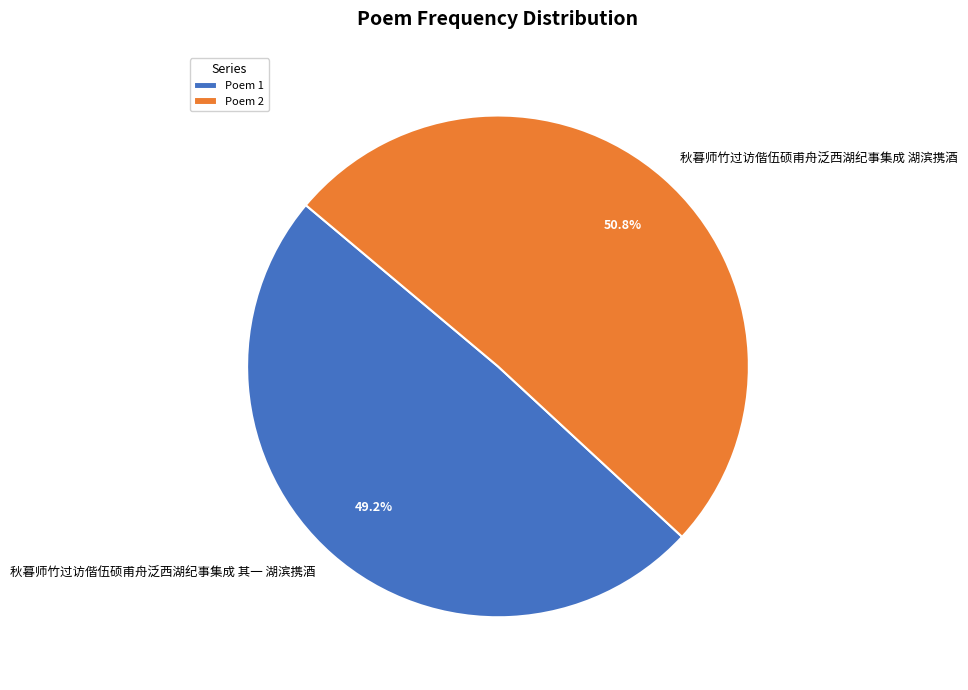

Count the number of slices in the pie.

2